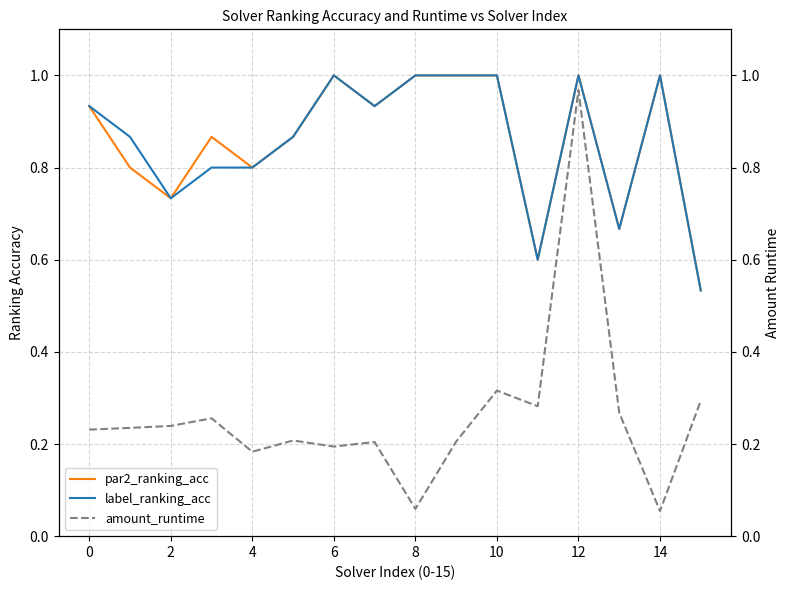

Which category has the lowest value across all series?

14